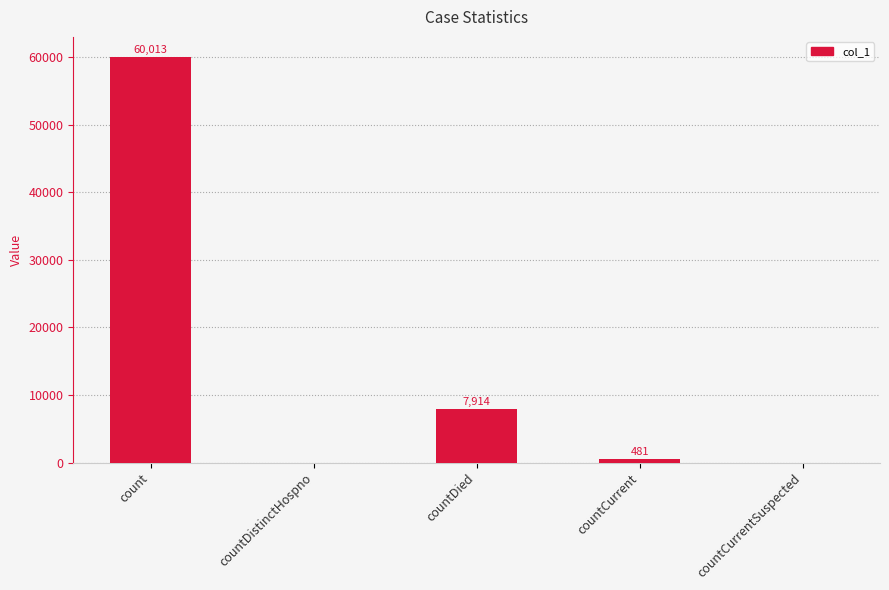

Is it true that the value at countCurrent is 481?

True